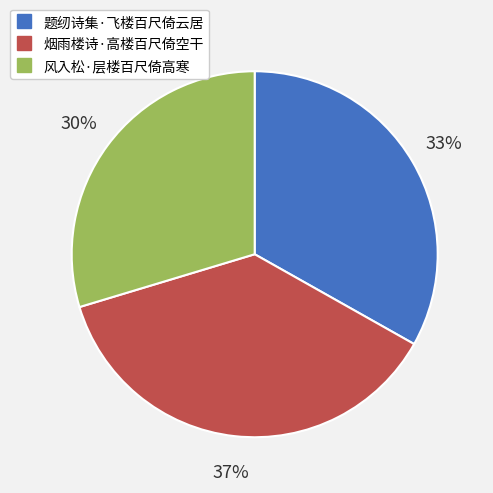

Is the sum of 烟雨楼诗·高楼百尺倚空干 and 风入松·层楼百尺倚高寒 greater than half?

Yes